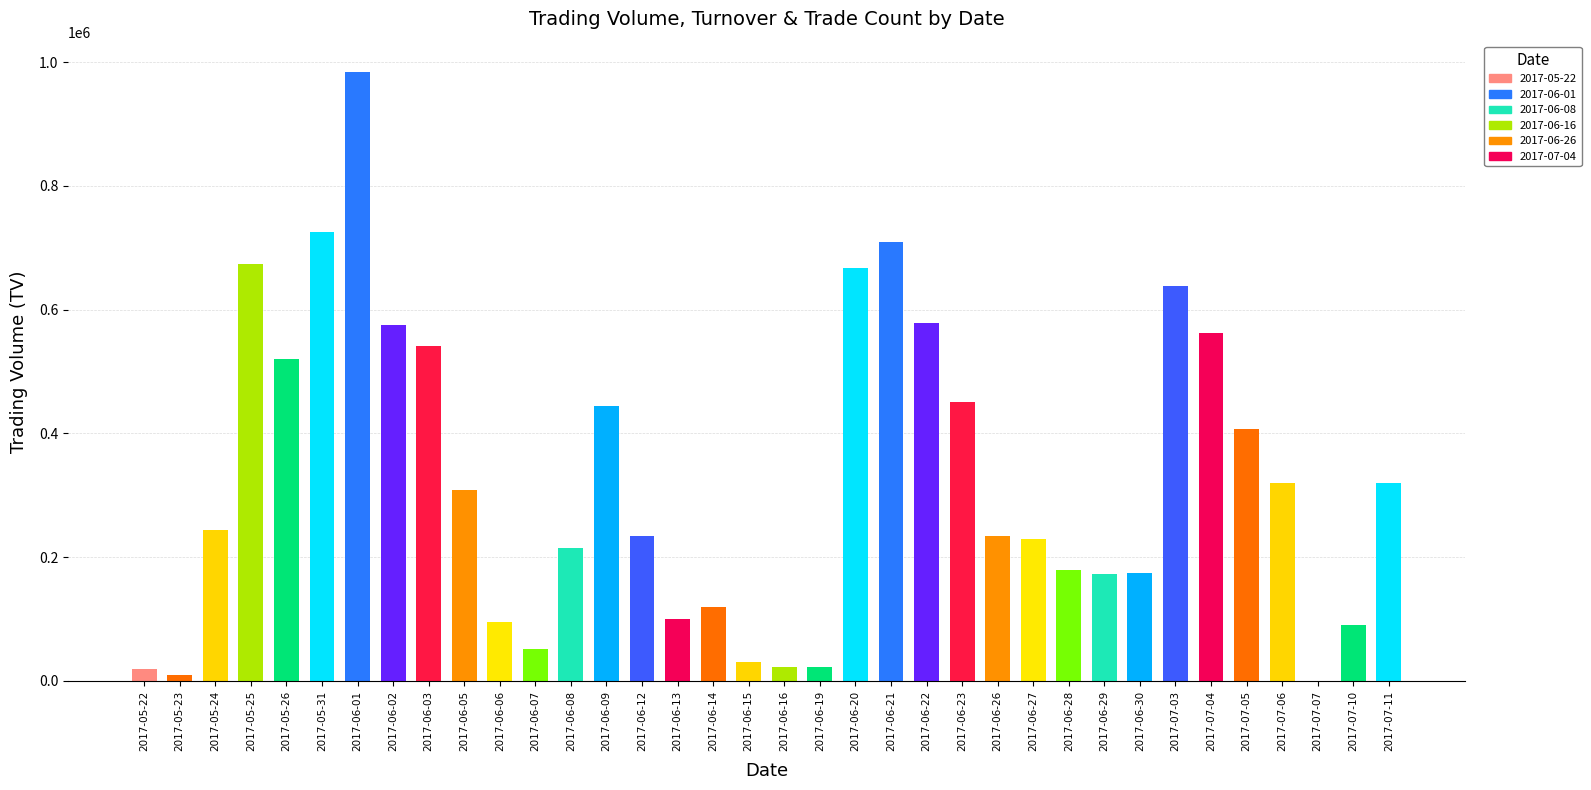

What is the maximum value shown in the chart?

984000